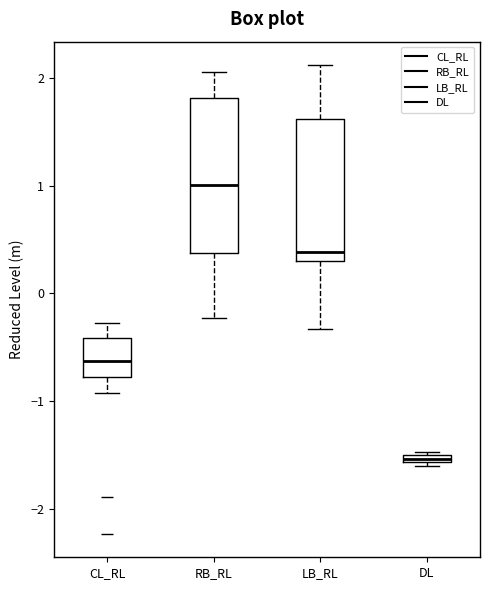

Where does the upper whisker of the box for RB_RL end on the y-axis? The values are not printed on the chart, so give them approximately, as read against the axis.

2.1